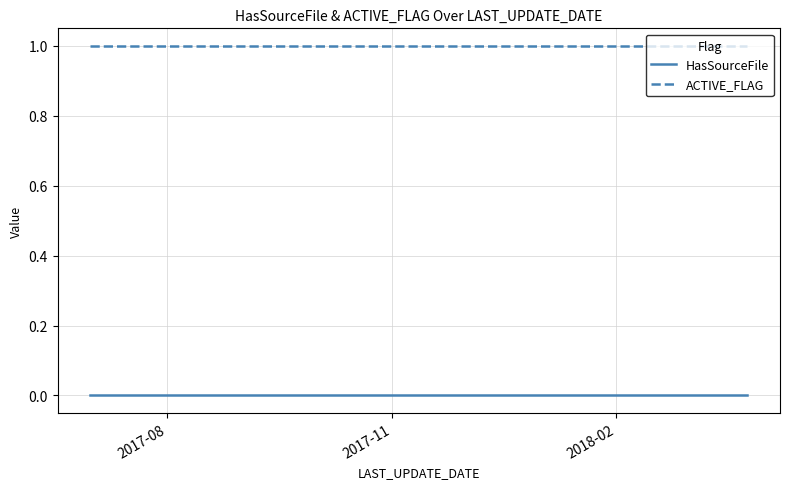

How many series are shown in this chart?

2